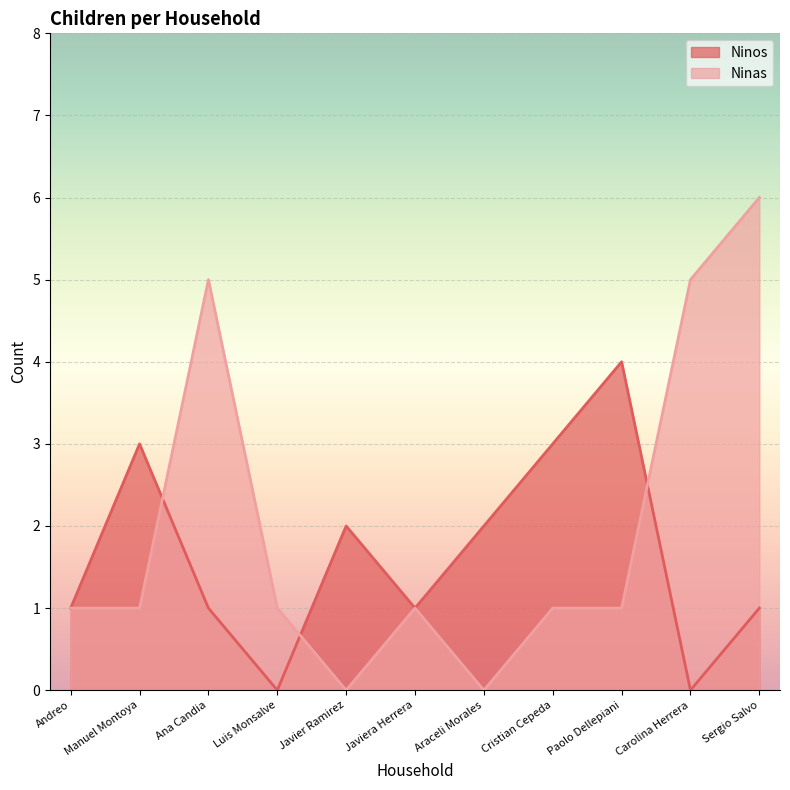

Does the chart display data point markers on the line(s)?

No